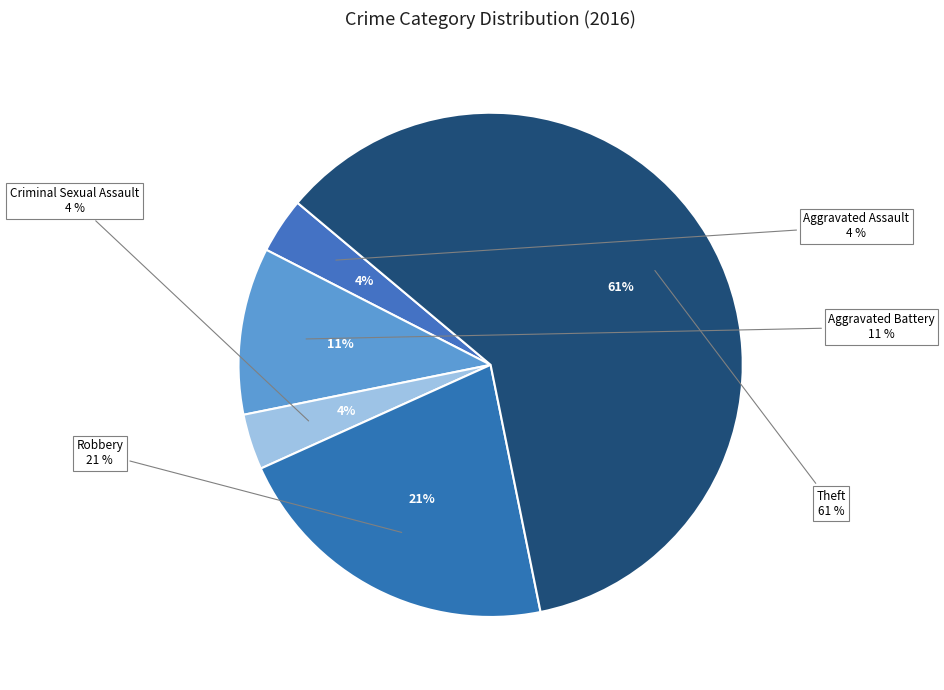

The Aggravated Assault slice represents 4% of the pie. True or false?

True